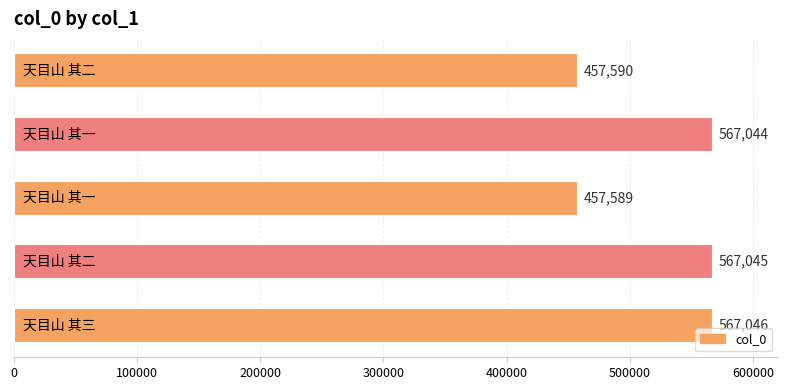

What is the smallest value displayed?

457589